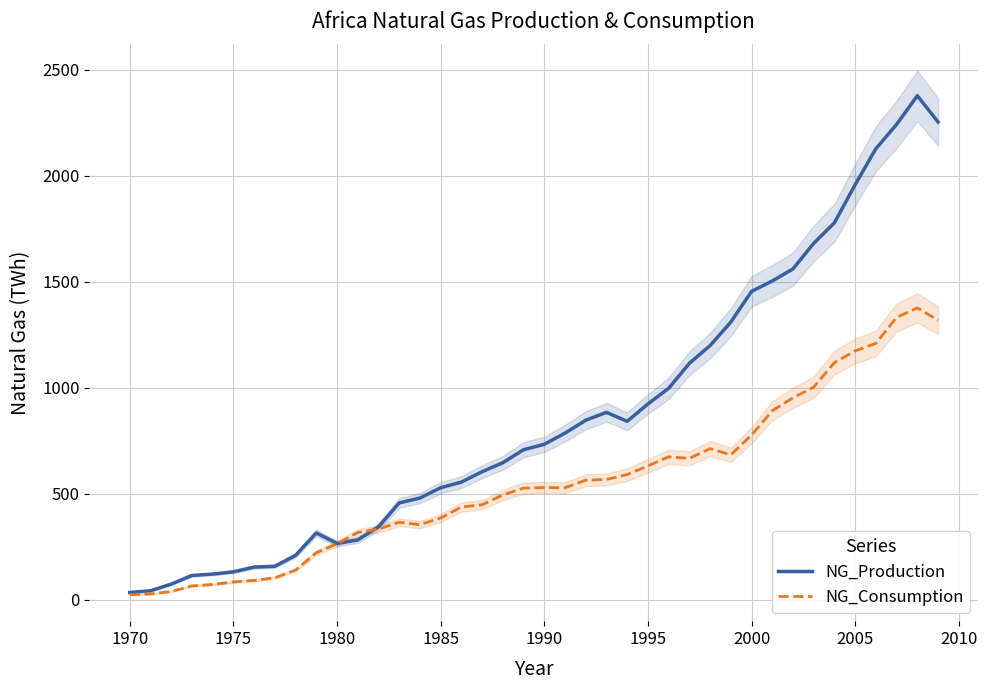

Which series has the largest range (max minus min)?

NG_Production